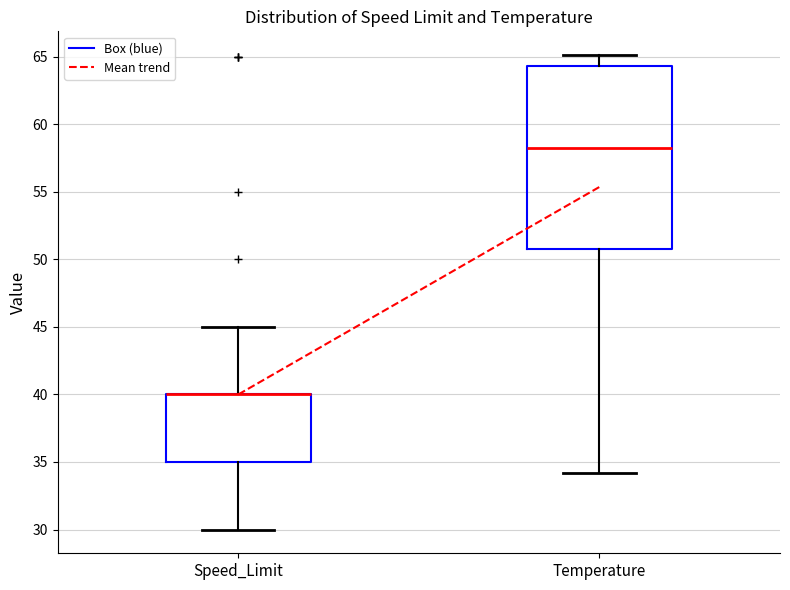

Reading left to right, transcribe this box plot: for each box, give where its median line is, the range the box spans, and where its two whiskers end, as read against the y-axis. The values are not printed on the chart, so give them approximately, as read against the axis.

Speed_Limit: median 40.0 (drawn on the box's upper edge), box 35.0 to 40.0, whiskers 30.0 to 45.0
Temperature: median 58.0, box 51.0 to 64.5, whiskers 34.0 to 65.0